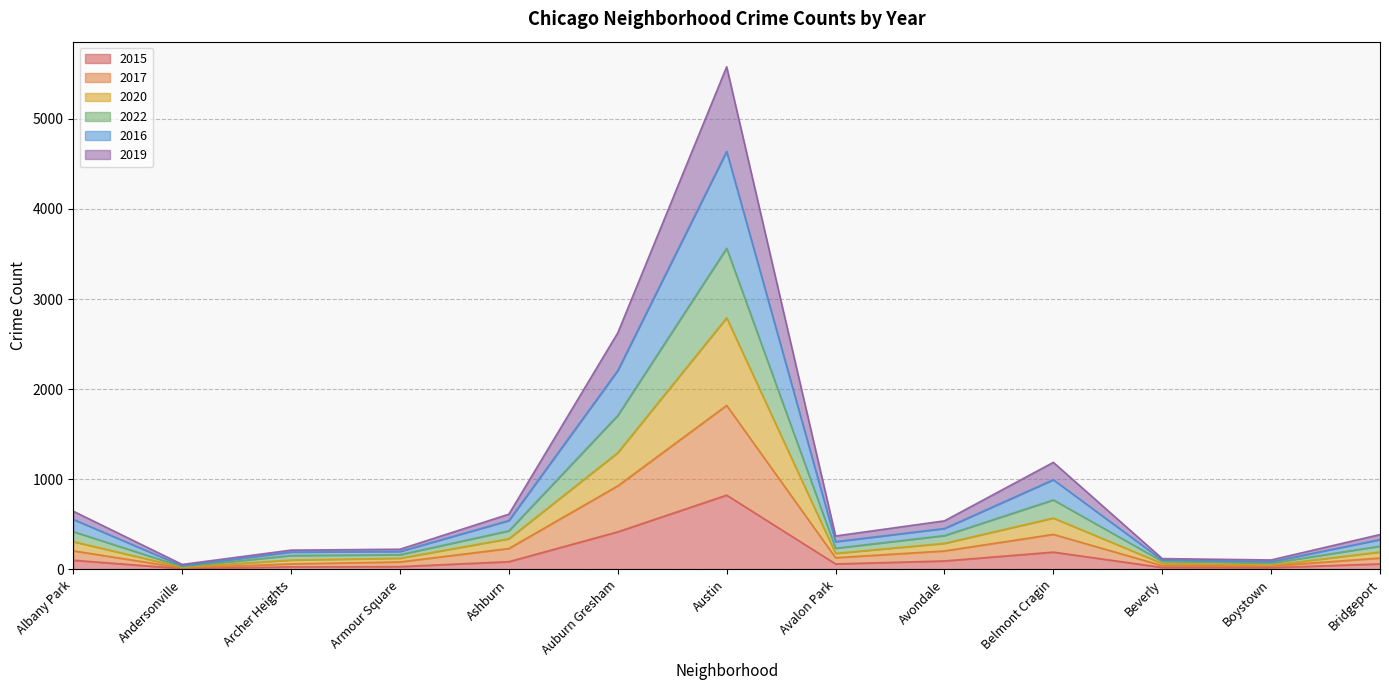

What is the difference between the maximum and minimum values in the 2015 series?

815